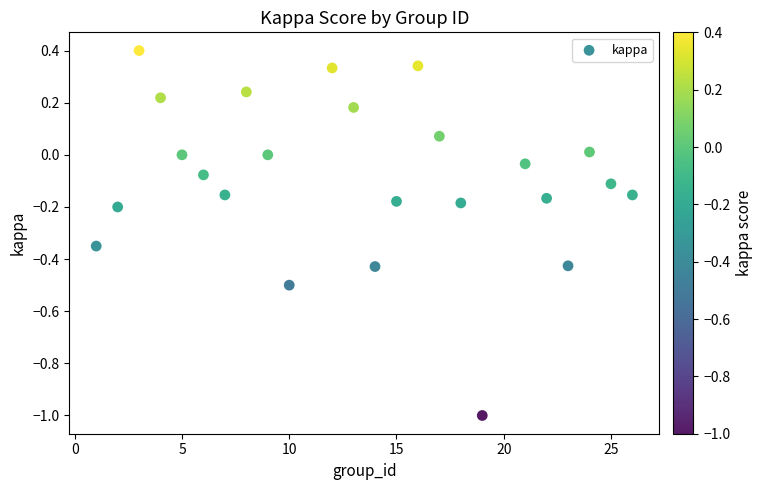

What is the range of X values (max minus min)?

25.0